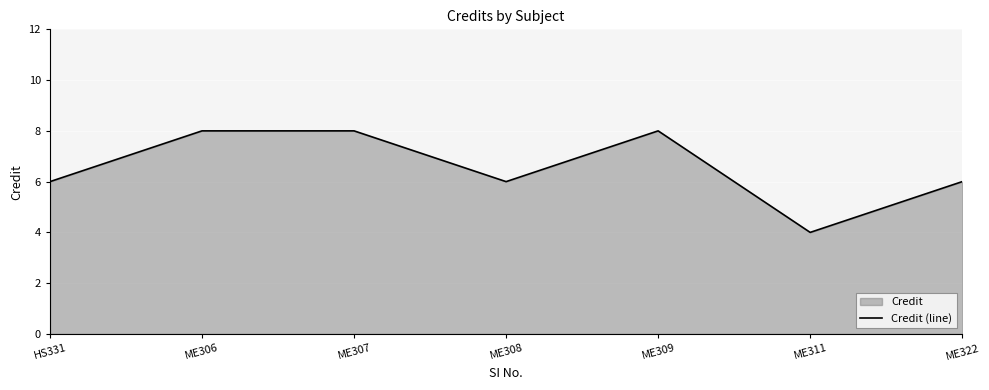

What is the value of the 6th point from the left?

4